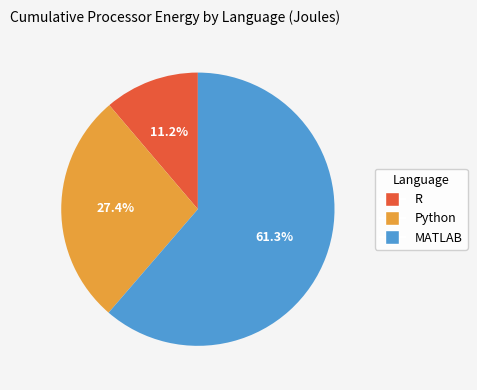

Rank the categories by value from highest to lowest.

MATLAB, Python, R